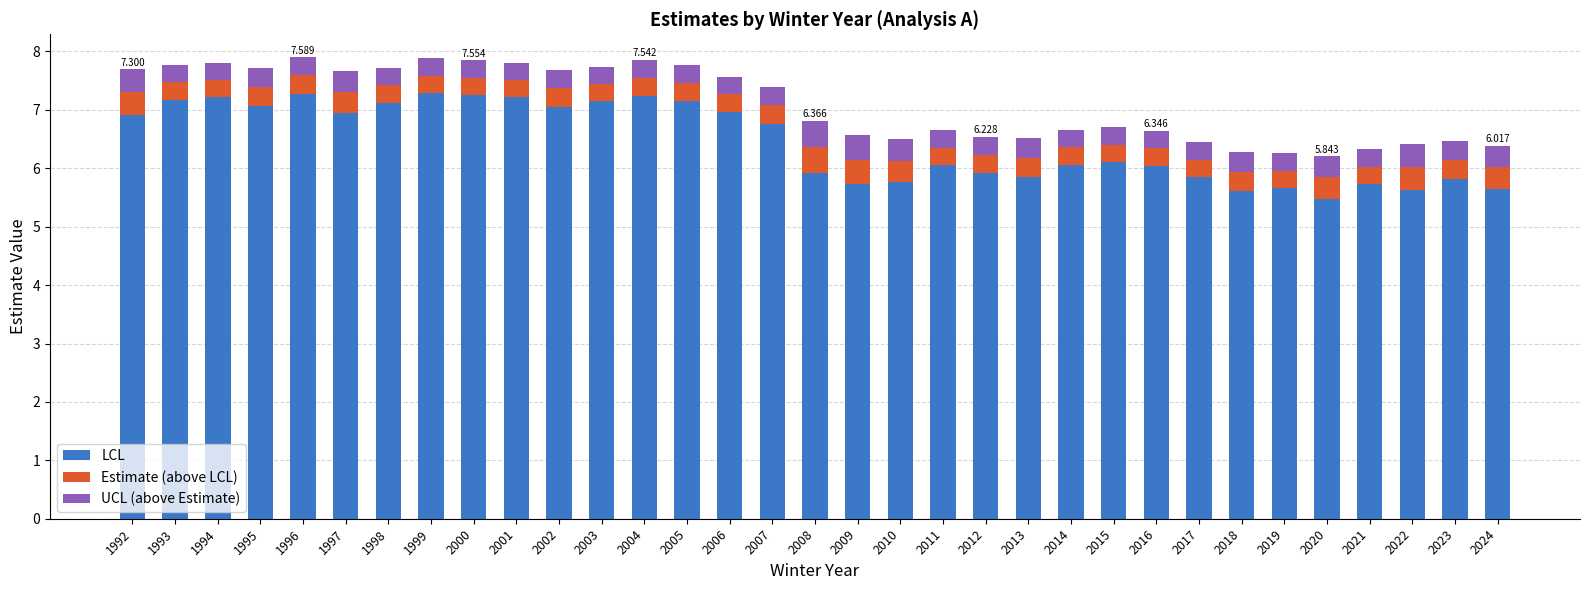

The value of LCL at 2009 is 3.5. True or false?

False